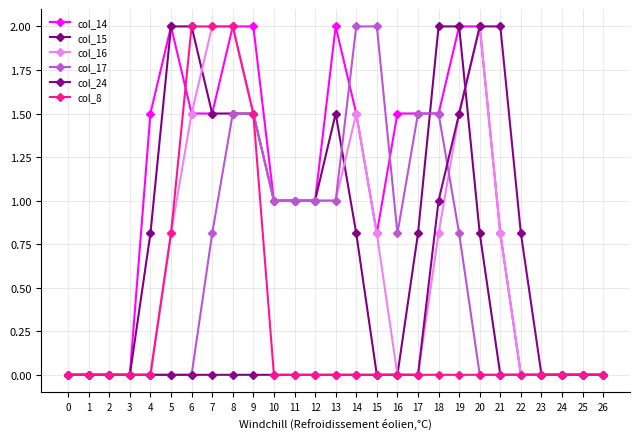

Reading right to left, what are all the values shown in this chart?

col_14: 26=0.0	25=0.0	24=0.0	23=0.0	22=0.0	21=0.8	20=2.0	19=2.0	18=1.5	17=1.5	16=1.5	15=0.8	14=1.5	13=2.0	12=1.0	11=1.0	10=1.0	9=2.0	8=2.0	7=1.5	6=1.5	5=2.0	4=1.5	3=0.0	2=0.0	1=0.0	0=0.0
col_15: 26=0.0	25=0.0	24=0.0	23=0.0	22=0.0	21=0.0	20=0.8	19=2.0	18=2.0	17=0.8	16=0.0	15=0.0	14=0.8	13=1.5	12=1.0	11=1.0	10=1.0	9=1.5	8=1.5	7=1.5	6=2.0	5=2.0	4=0.8	3=0.0	2=0.0	1=0.0	0=0.0
col_16: 26=0.0	25=0.0	24=0.0	23=0.0	22=0.0	21=0.8	20=2.0	19=1.5	18=0.8	17=0.0	16=0.0	15=0.8	14=1.5	13=1.0	12=1.0	11=1.0	10=1.0	9=1.5	8=2.0	7=2.0	6=1.5	5=0.8	4=0.0	3=0.0	2=0.0	1=0.0	0=0.0
col_17: 26=0.0	25=0.0	24=0.0	23=0.0	22=0.0	21=0.0	20=0.0	19=0.8	18=1.5	17=1.5	16=0.8	15=2.0	14=2.0	13=1.0	12=1.0	11=1.0	10=1.0	9=1.5	8=1.5	7=0.8	6=0.0	5=0.0	4=0.0	3=0.0	2=0.0	1=0.0	0=0.0
col_24: 26=0.0	25=0.0	24=0.0	23=0.0	22=0.8	21=2.0	20=2.0	19=1.5	18=1.0	17=0.0	16=0.0	15=0.0	14=0.0	13=0.0	12=0.0	11=0.0	10=0.0	9=0.0	8=0.0	7=0.0	6=0.0	5=0.0	4=0.0	3=0.0	2=0.0	1=0.0	0=0.0
col_8: 26=0.0	25=0.0	24=0.0	23=0.0	22=0.0	21=0.0	20=0.0	19=0.0	18=0.0	17=0.0	16=0.0	15=0.0	14=0.0	13=0.0	12=0.0	11=0.0	10=0.0	9=1.5	8=2.0	7=2.0	6=2.0	5=0.8	4=0.0	3=0.0	2=0.0	1=0.0	0=0.0